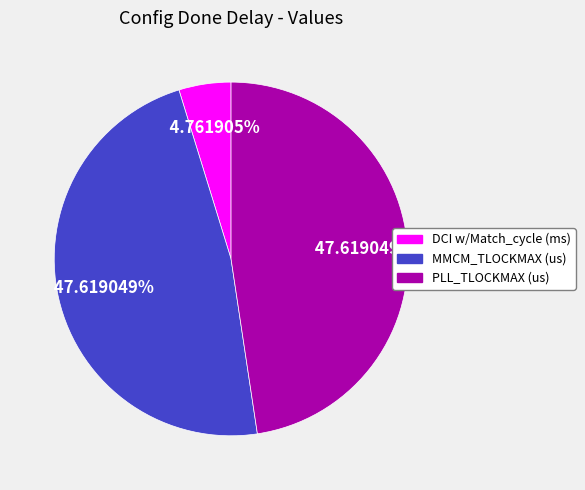

Is it true that MMCM_TLOCKMAX (us) is 38% of the pie?

False